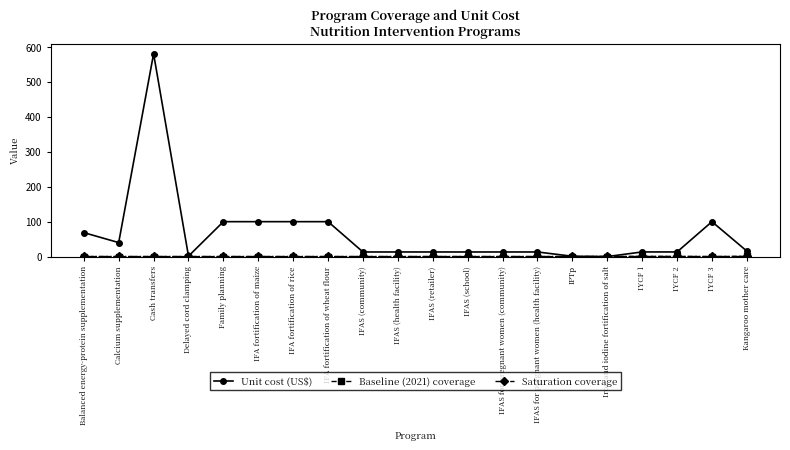

Is this an area chart (filled region under the line)?

No